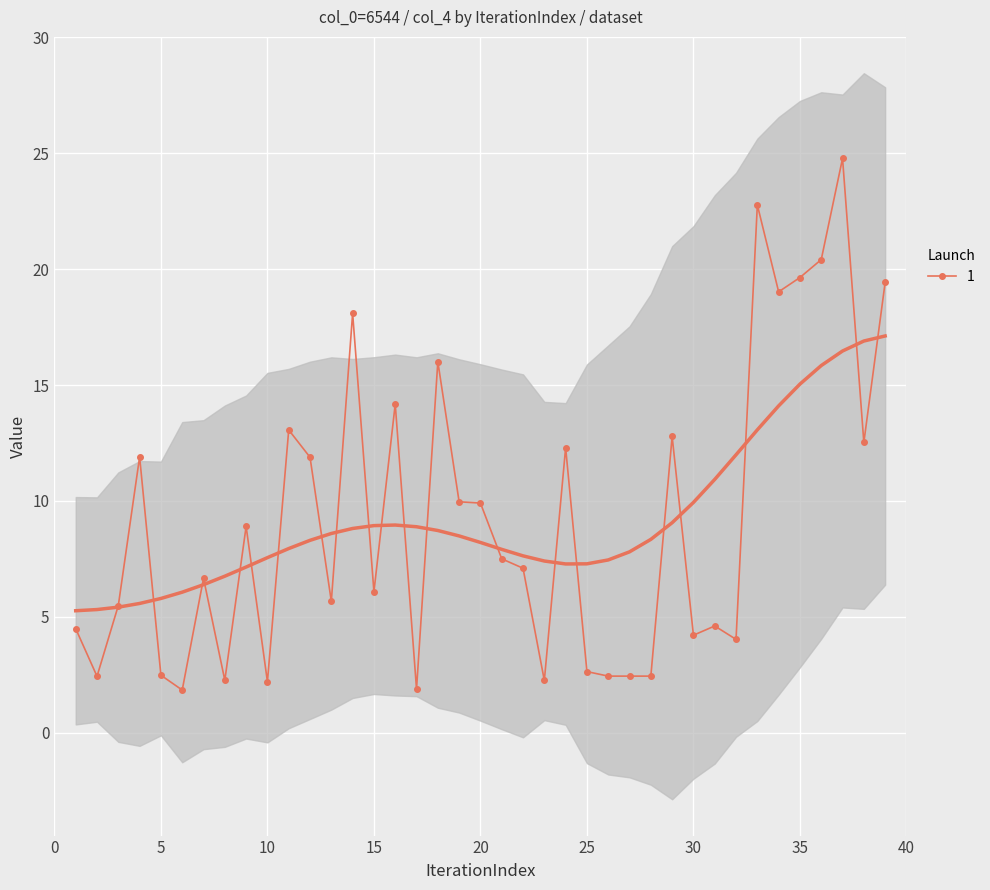

How many interior local valleys (lower than both neighbors) does the data have?

12